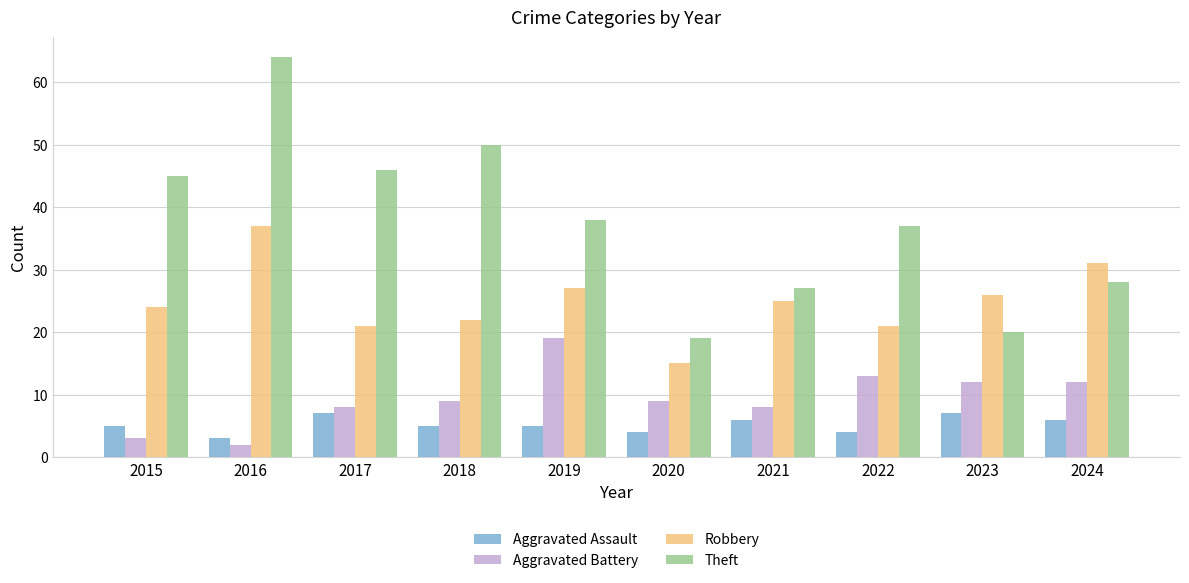

Which series changed the most between 2015 and 2020?

Theft